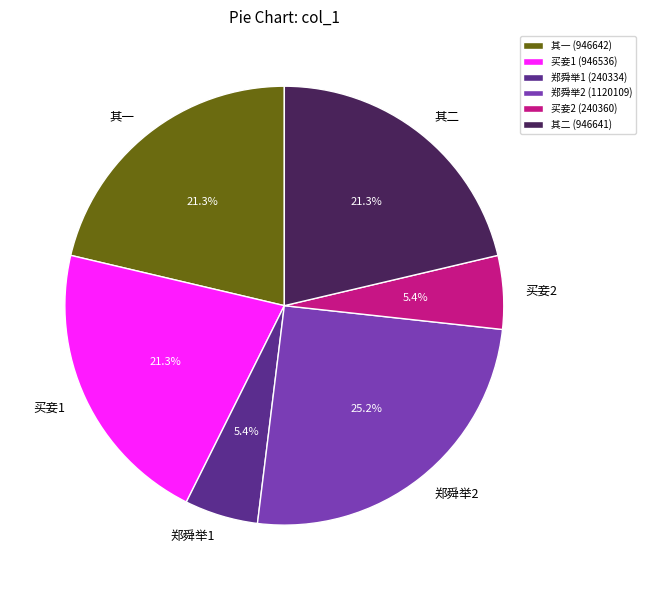

To the nearest percent, what is the average slice percentage?

17%